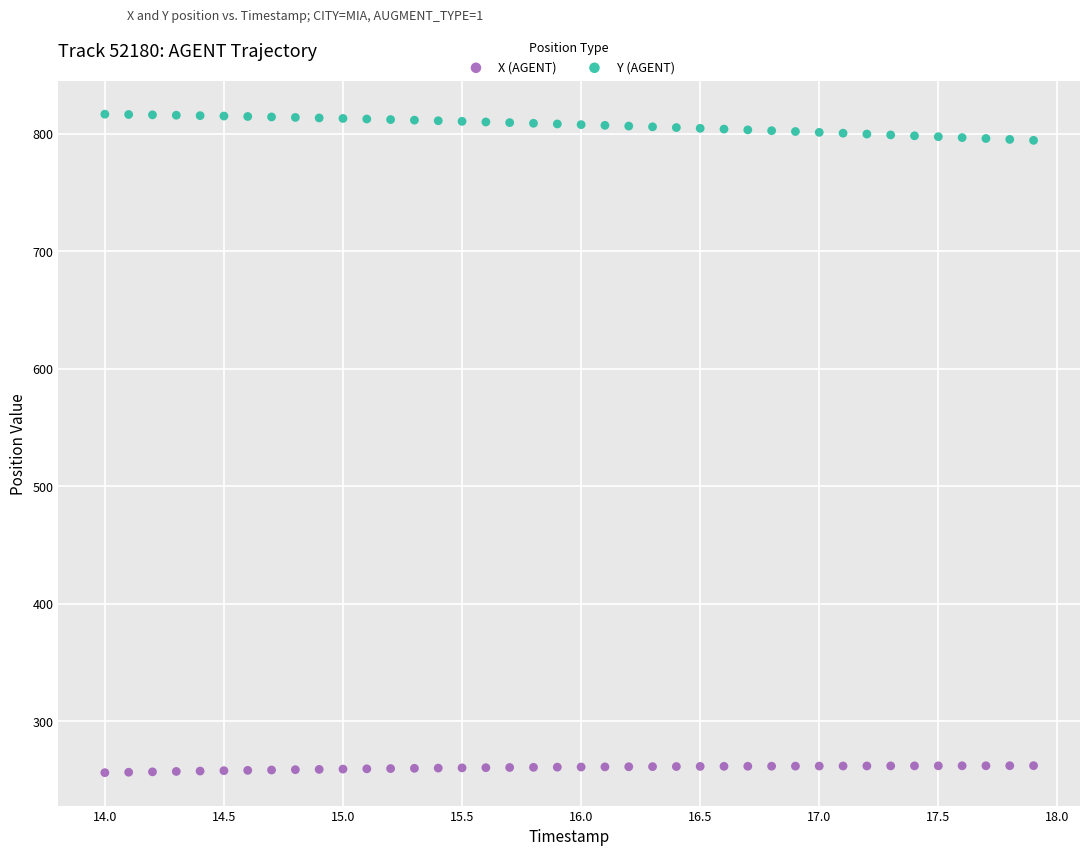

Which series has the widest spread of Y values?

Y (AGENT)